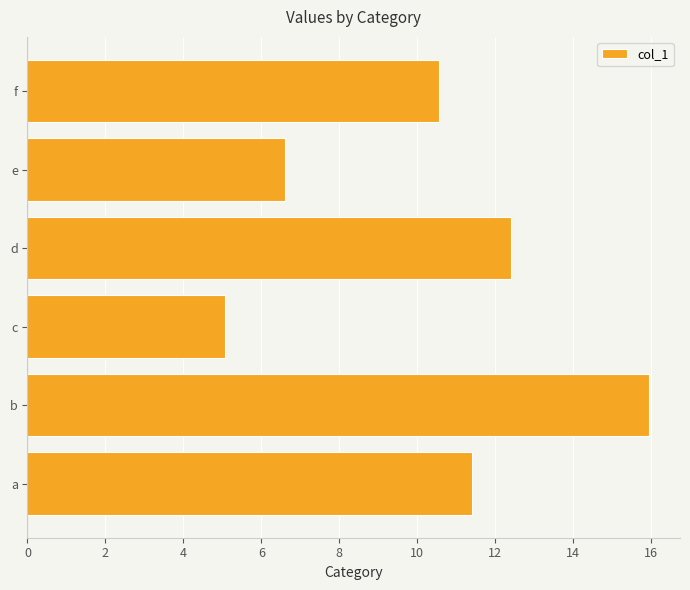

Where is the data nearest to the value 10?

f